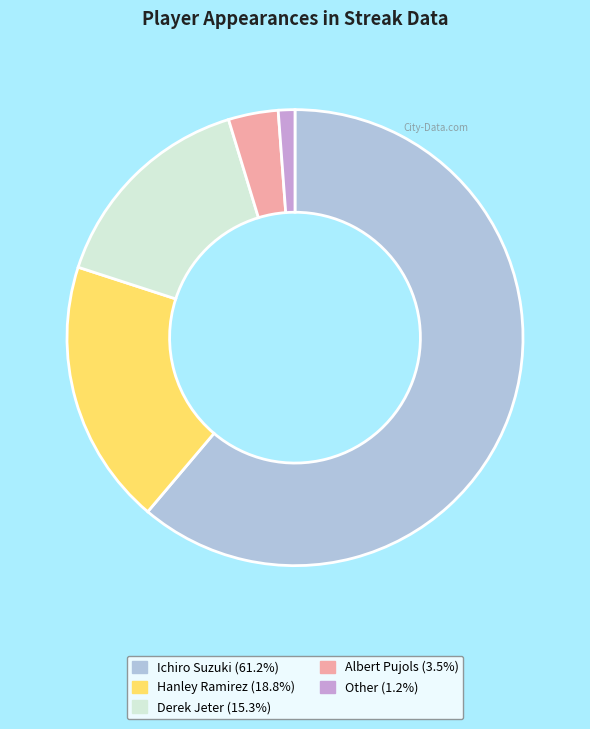

Which slice is the smallest?

Other